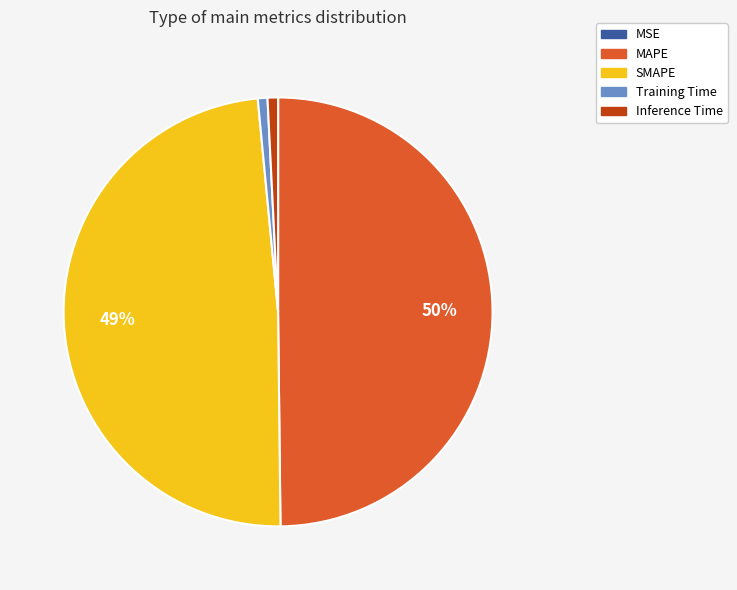

Do SMAPE and Inference Time together represent more than half of the pie?

No